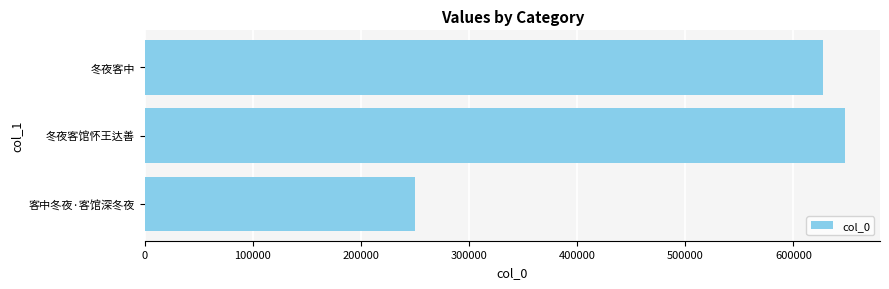

How many values are below 627395?

1